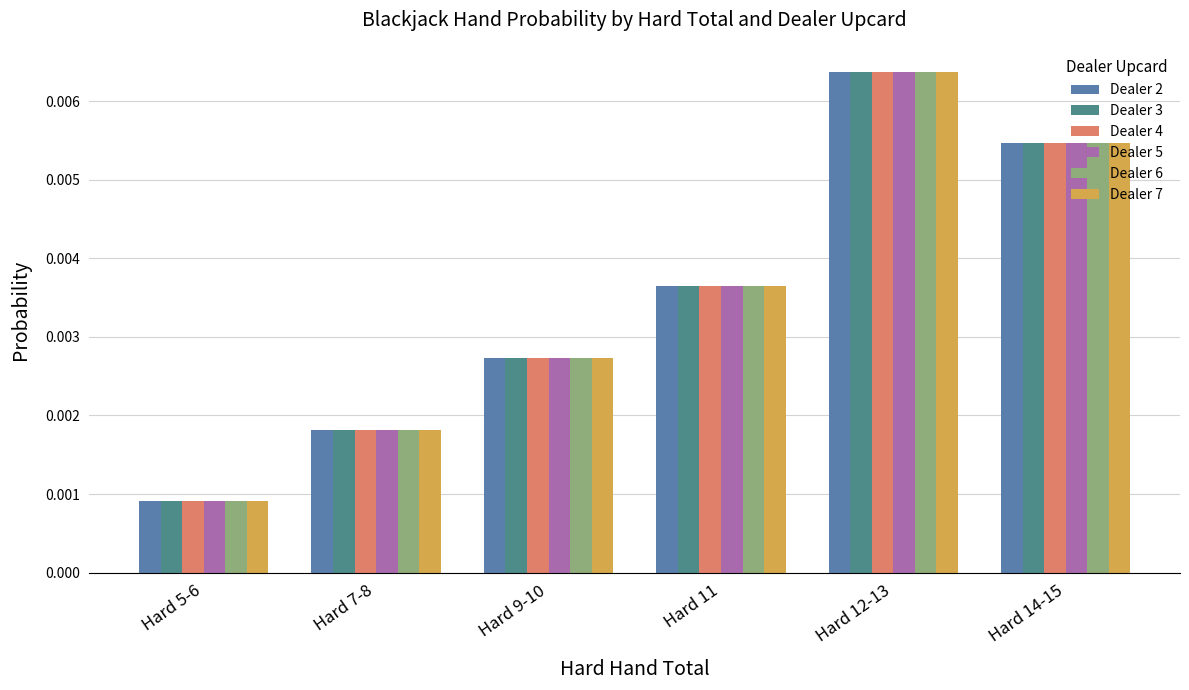

At which label is Dealer 3 closest to 0?

Hard 5-6